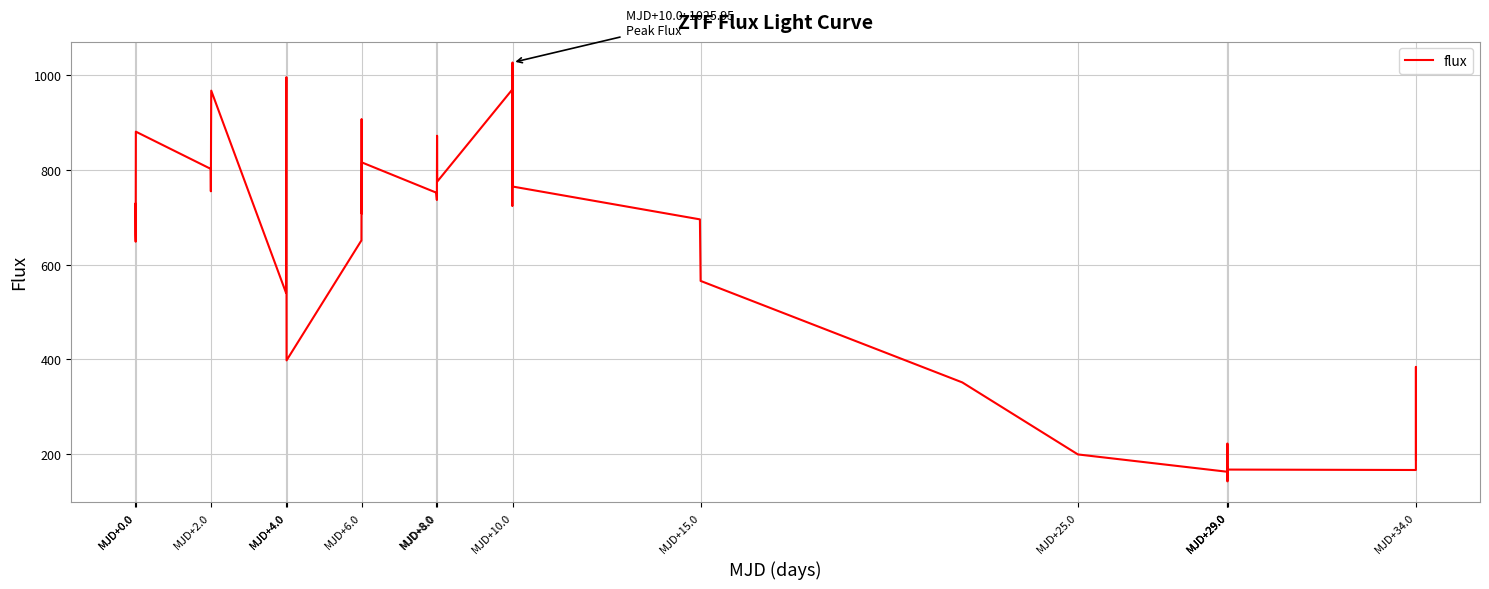

What is the difference between the maximum and minimum values?

882.8